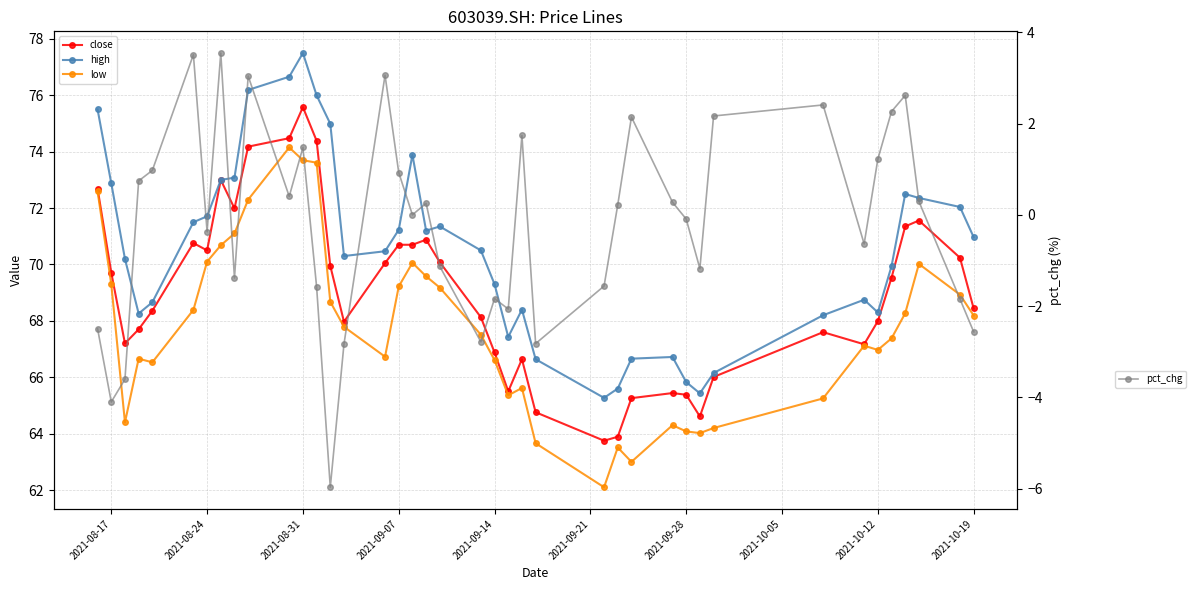

What is the minimum value for pct_chg?

-6.0